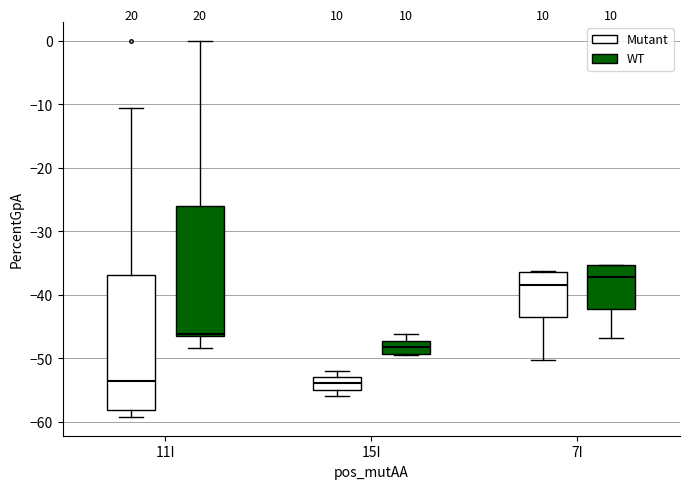

Reading left to right, transcribe this box plot: for each box, give where its median line is, the range the box spans, and where its two whiskers end, as read against the y-axis. The values are not printed on the chart, so give them approximately, as read against the axis.

11I (Mutant): median -53, box -58 to -37, whiskers -59 to -11
11I (WT): median -46, box -47 to -26, whiskers -48 to 0
15I (Mutant): median -54, box -55 to -53, whiskers -56 to -52
15I (WT): median -48, box -49 to -47, whiskers -49 to -46
7I (Mutant): median -38, box -43 to -36, whiskers -50 to -36
7I (WT): median -37, box -42 to -35, whiskers -47 to -35